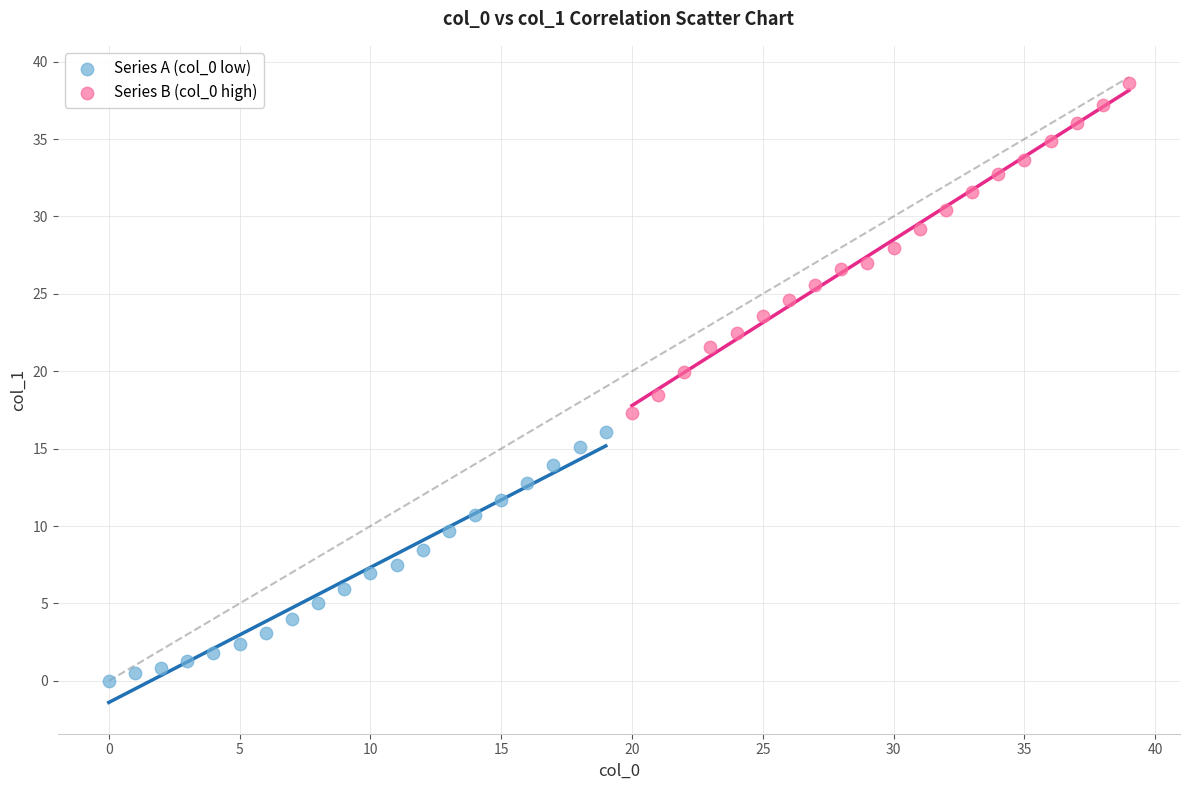

Which series reaches the maximum Y coordinate?

Series B (col_0 high)